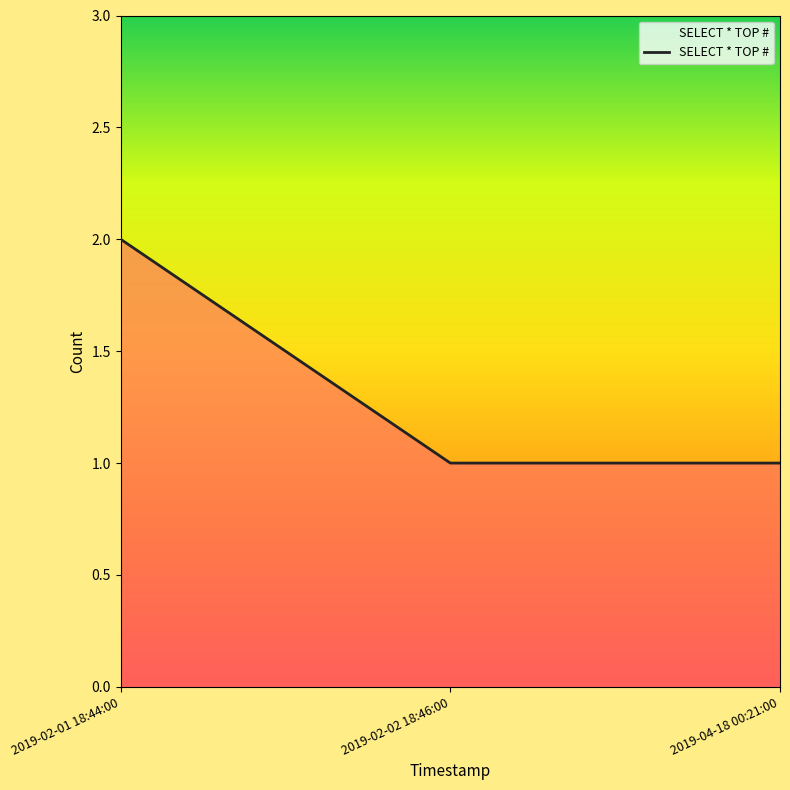

What is the difference between the maximum and minimum values?

1